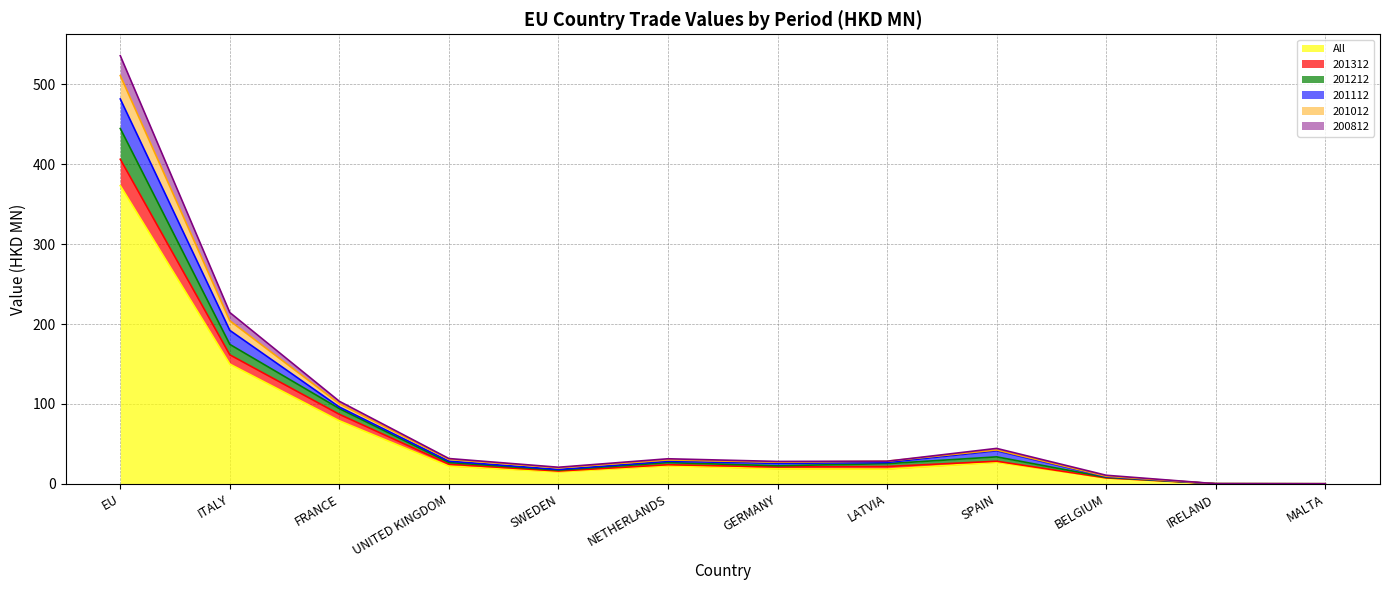

The All series shows 0.0 at AUSTRIA. True or false?

False